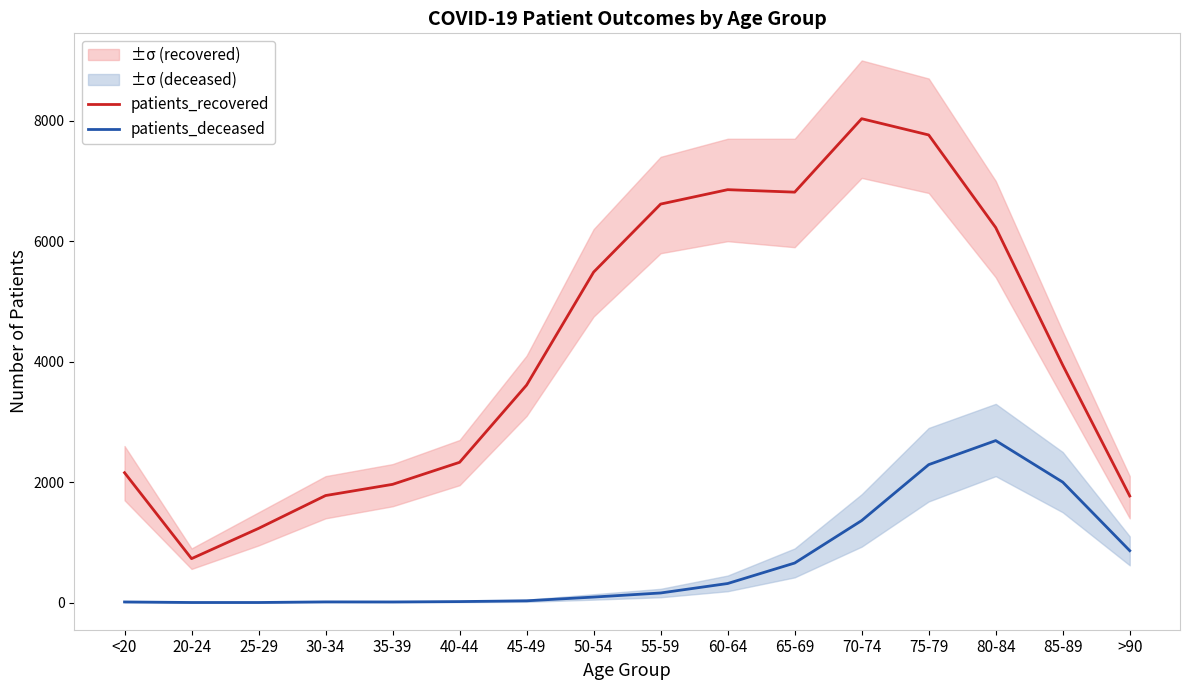

What is the maximum value for patients_recovered?

8033